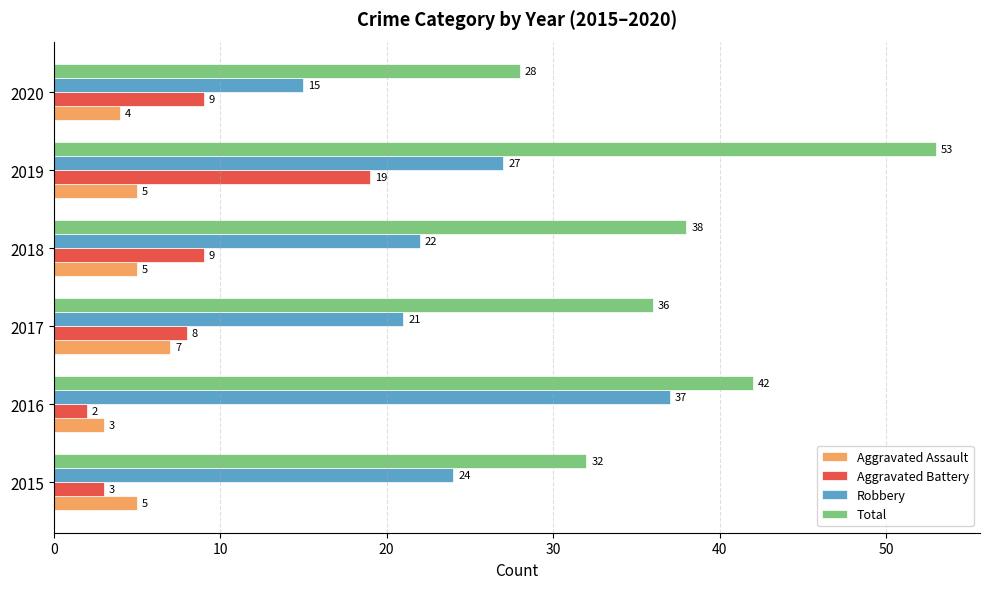

The Total series shows 10 at 2018. True or false?

False